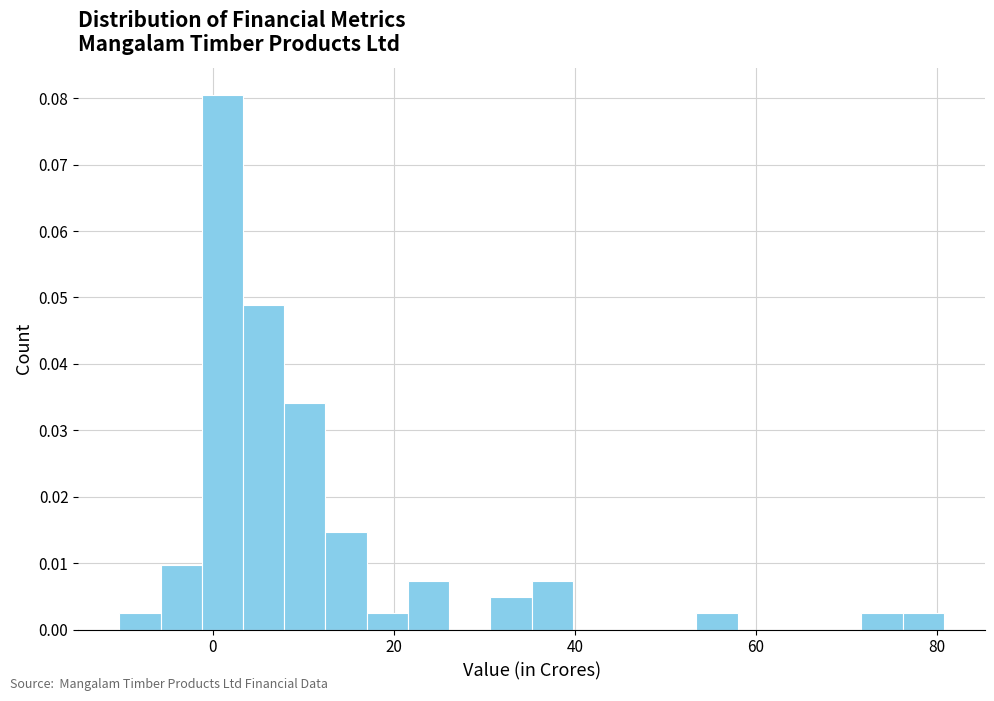

Read against the x-axis, roughly where is the centre of the tallest bar?

2